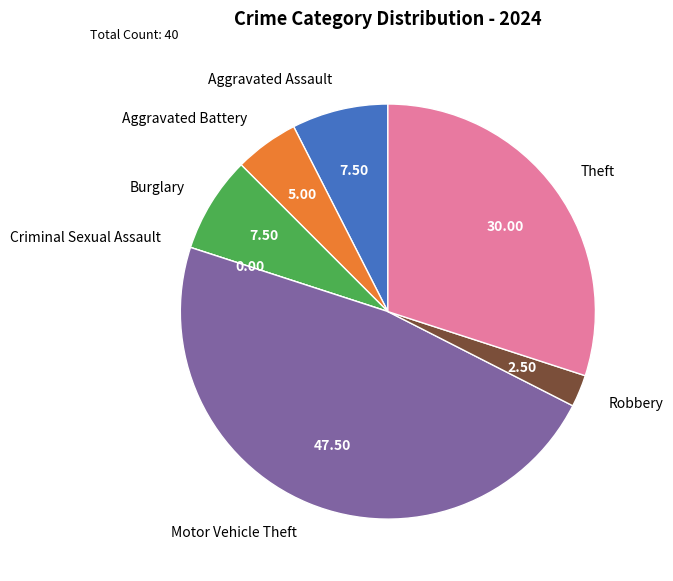

Is Aggravated Battery the majority of the pie?

No